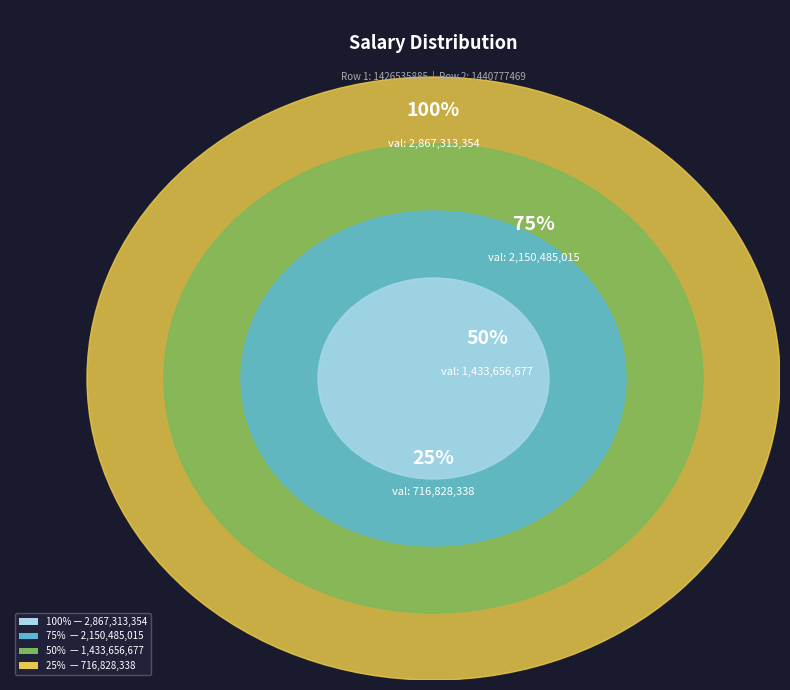

Is it true that 1440777469 is 61% of the pie?

False